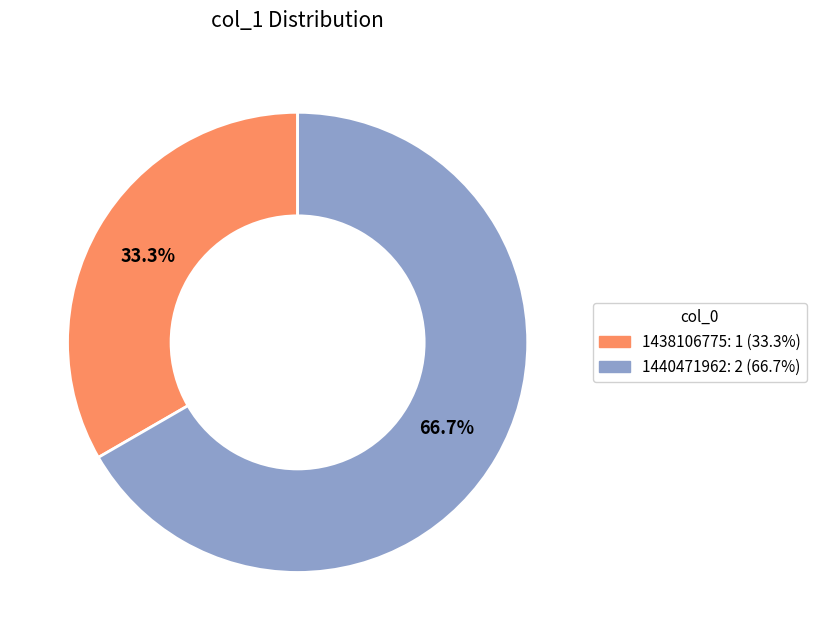

Does any single category account for the majority?

Yes